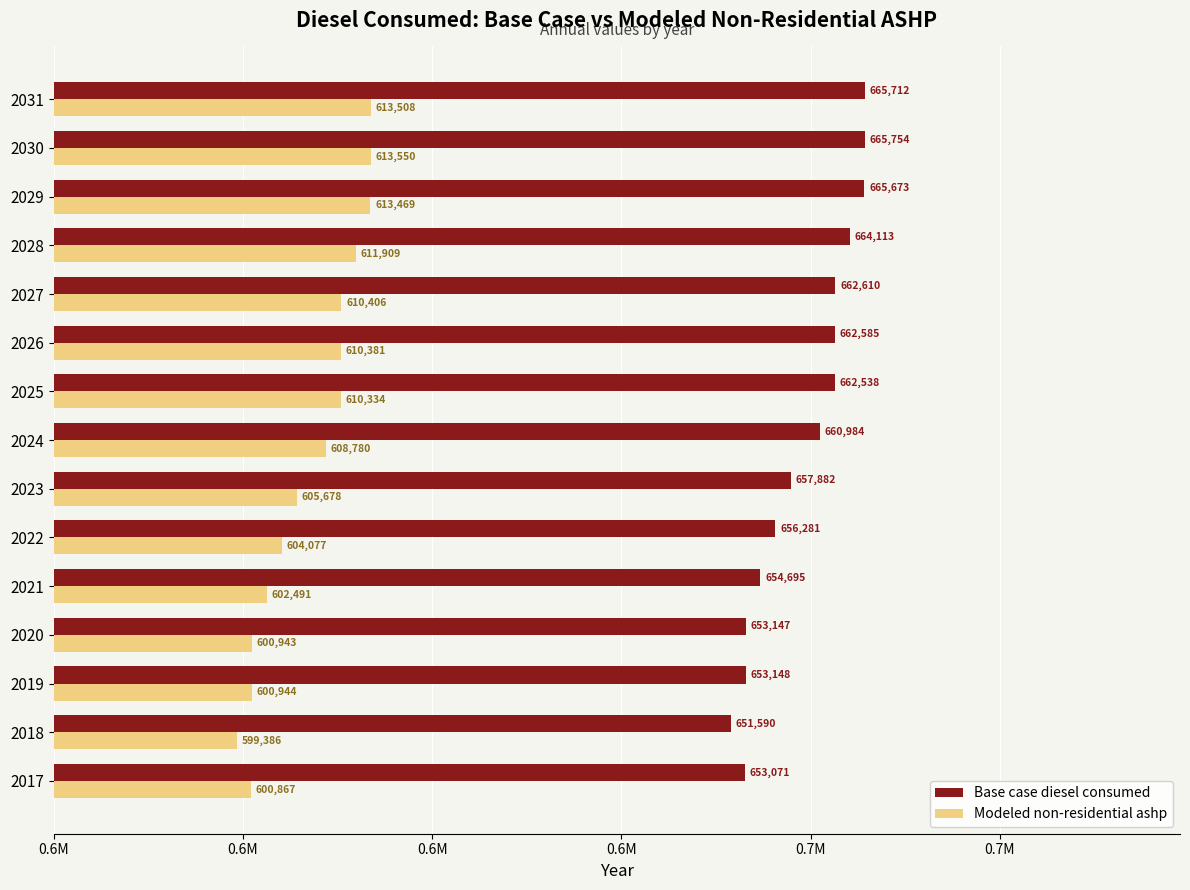

What are all the series names shown in the legend?

Base case diesel consumed, Modeled non-residential ashp